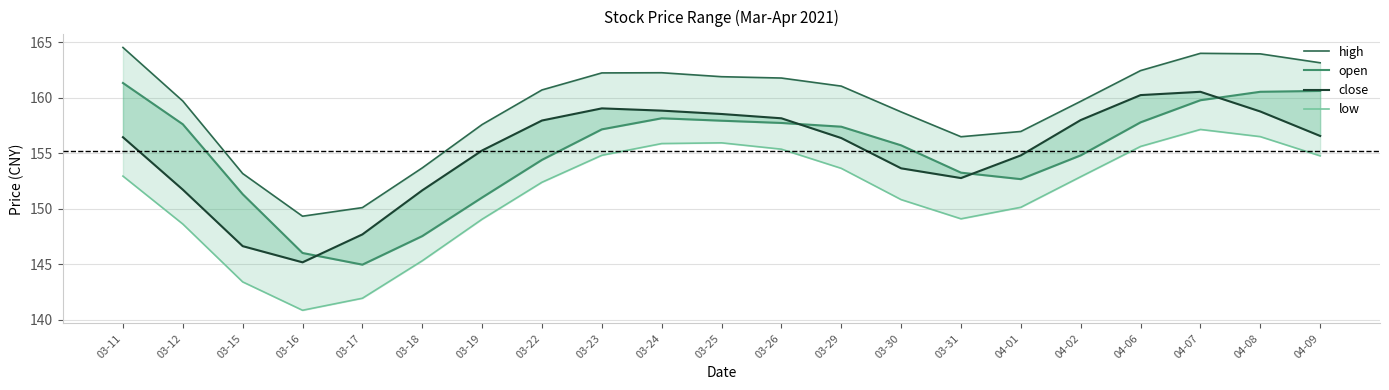

True or false: close has more than 1 points higher than both neighbors.

True